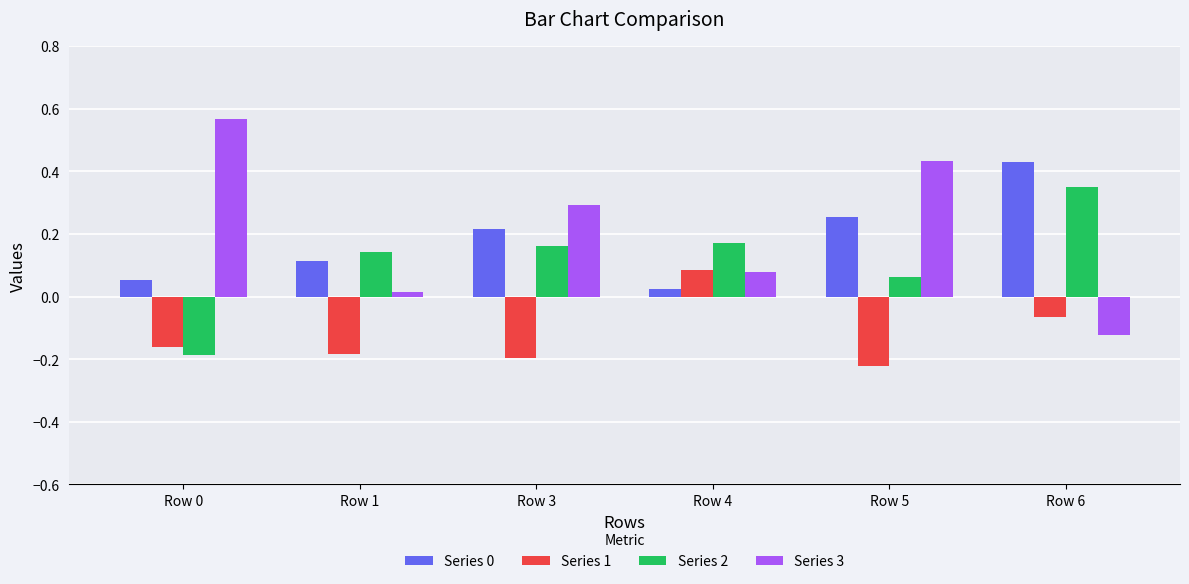

Is the value of Series 1 at Row 3 greater than the value of Series 3 at Row 0?

No